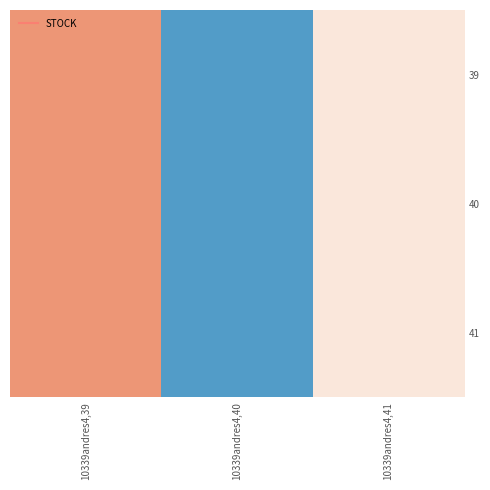

At 10339andres4,39, list the series in order from largest to smallest.

39, 40, 41